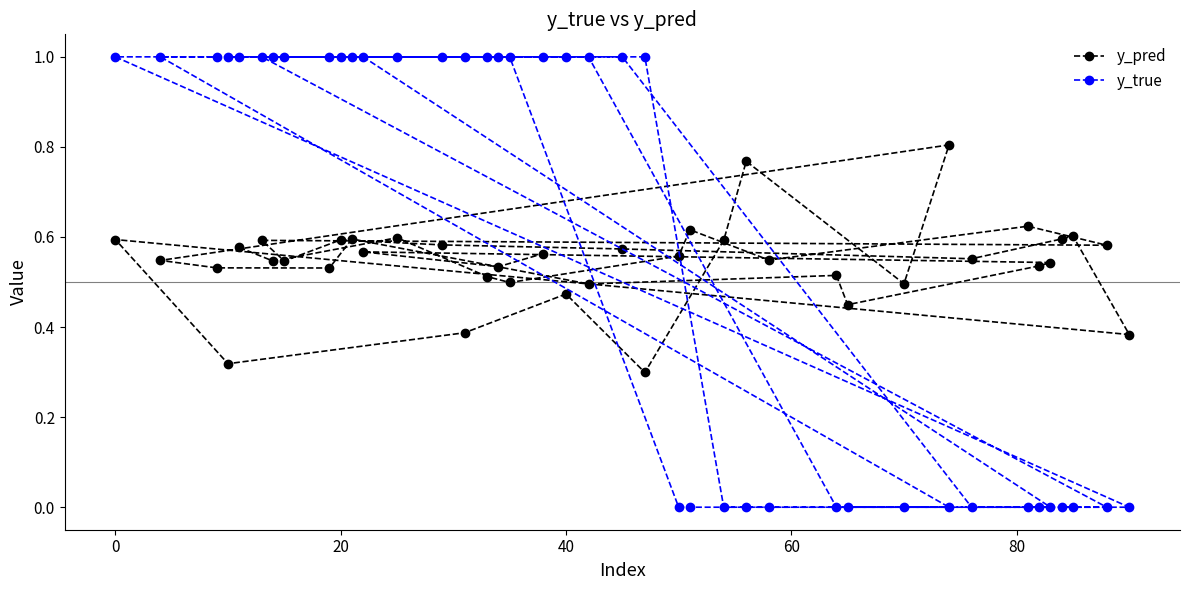

What is the difference between the second highest and minimum values in the y_true series?

1.0